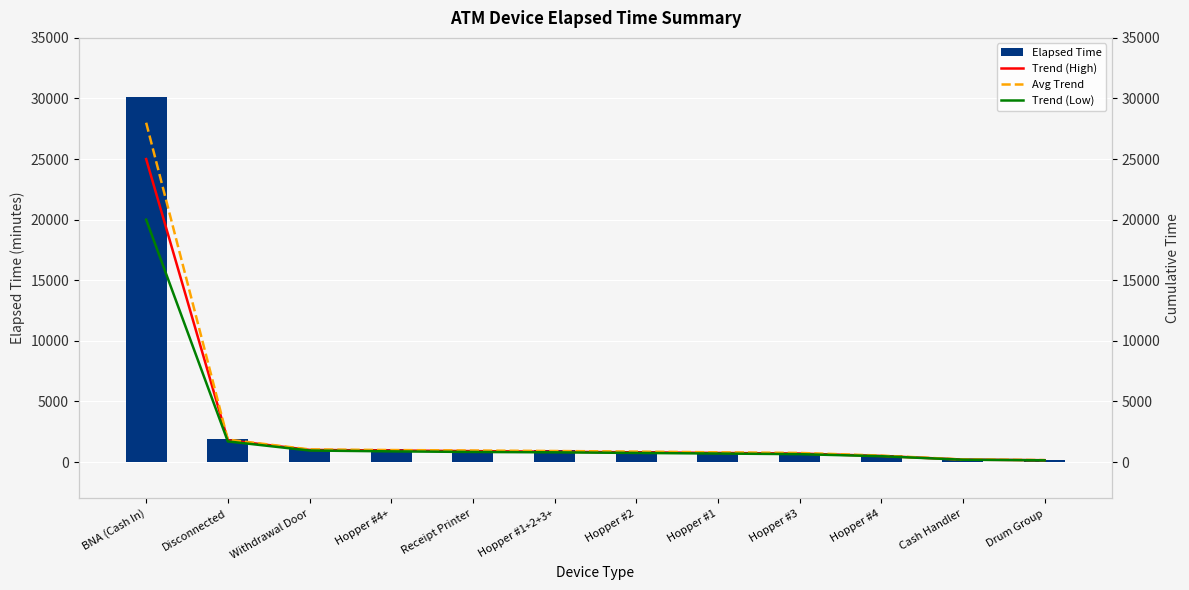

Count the number of data series in this chart.

4